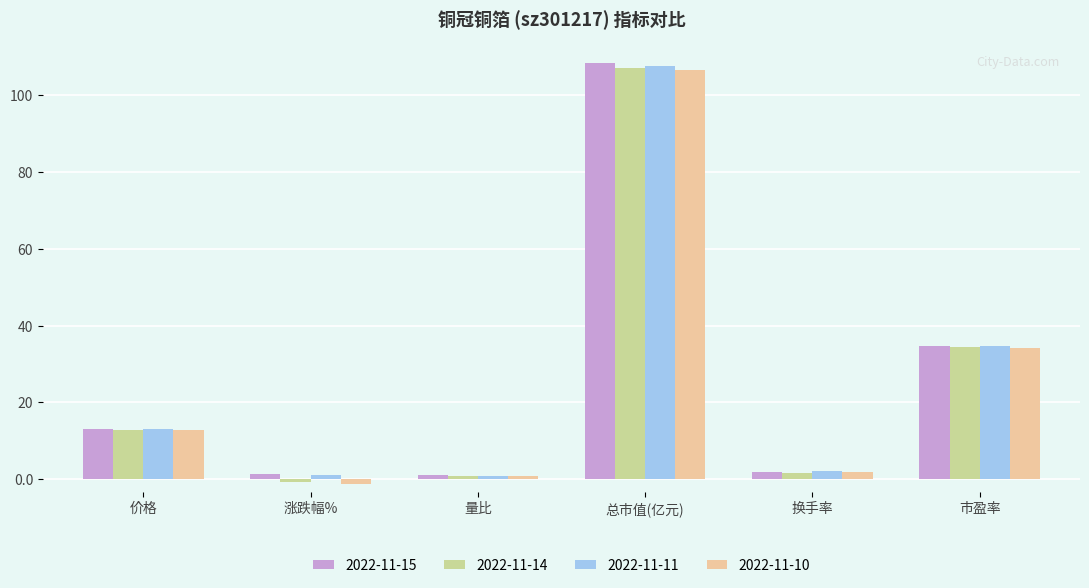

At which category does the chart reach its minimum across all series?

涨跌幅%